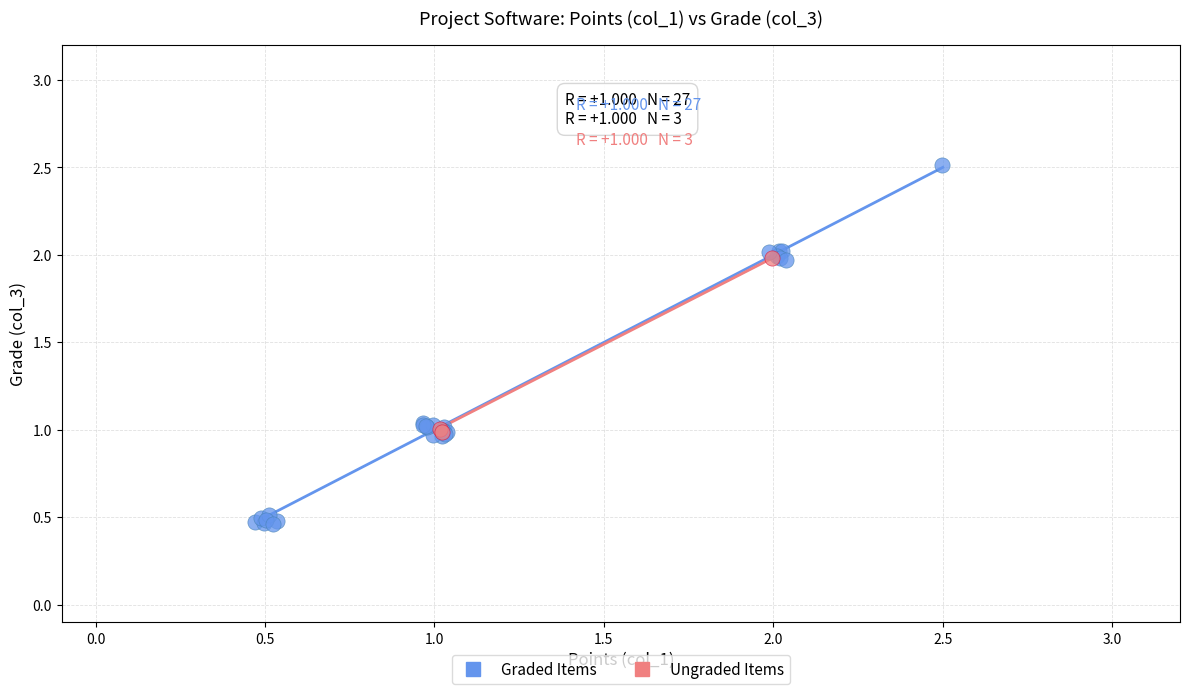

Which series contains the lowest Y value?

Graded Items